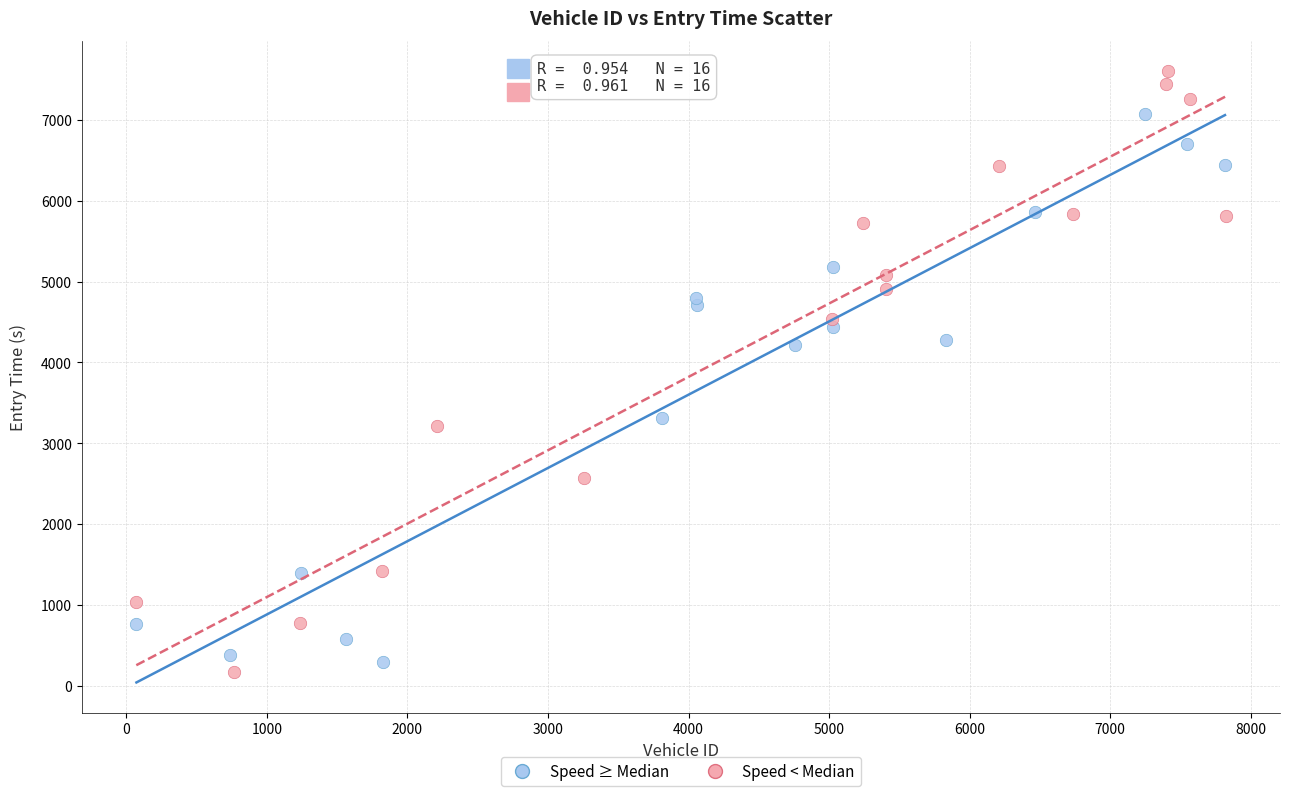

Which series has the widest spread of Y values?

Speed < Median